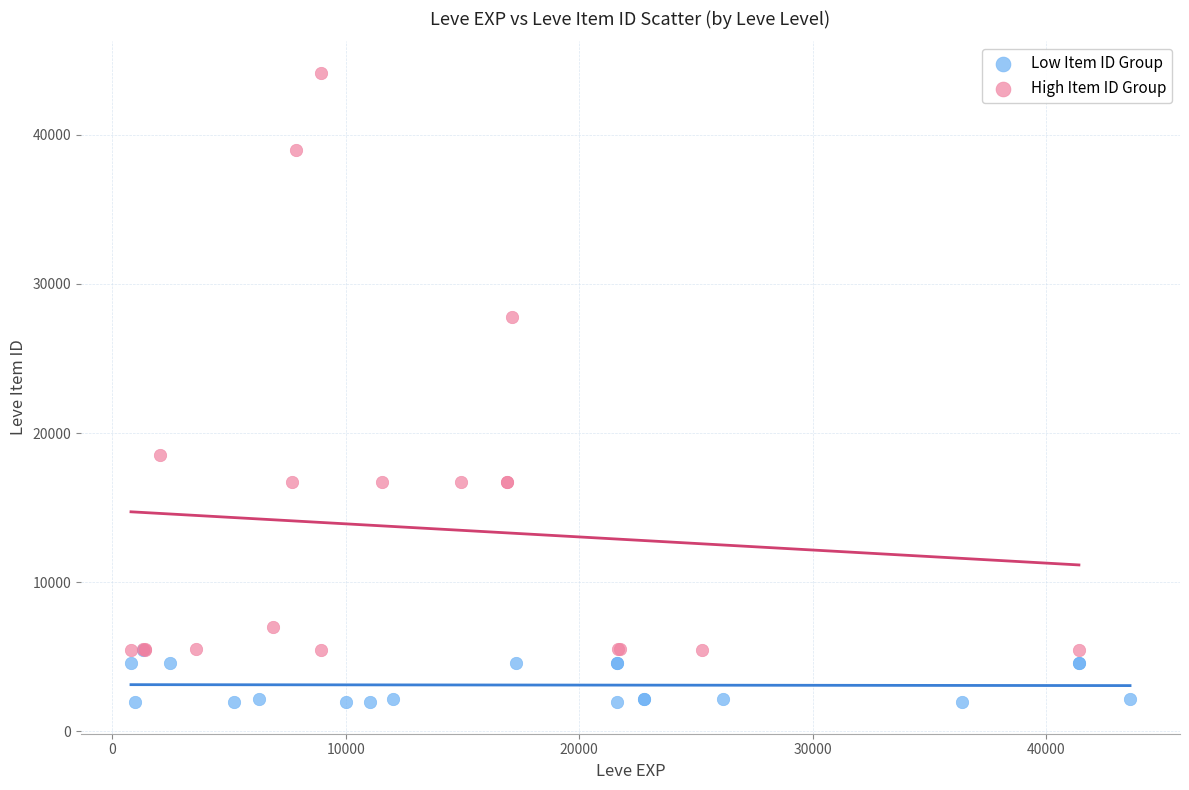

Which series has the widest spread of Y values?

High Item ID Group